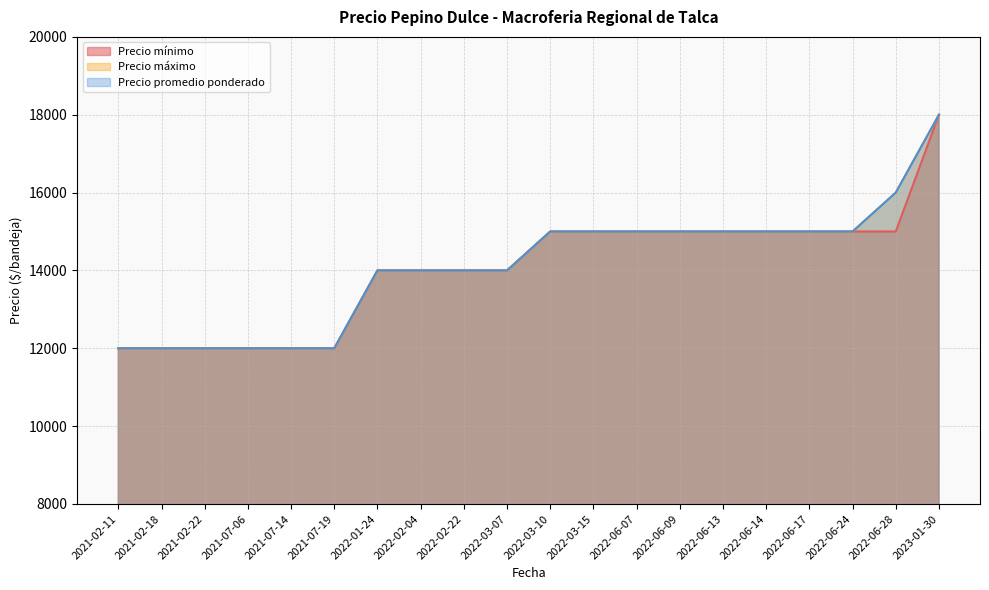

Count the number of data series in this chart.

3